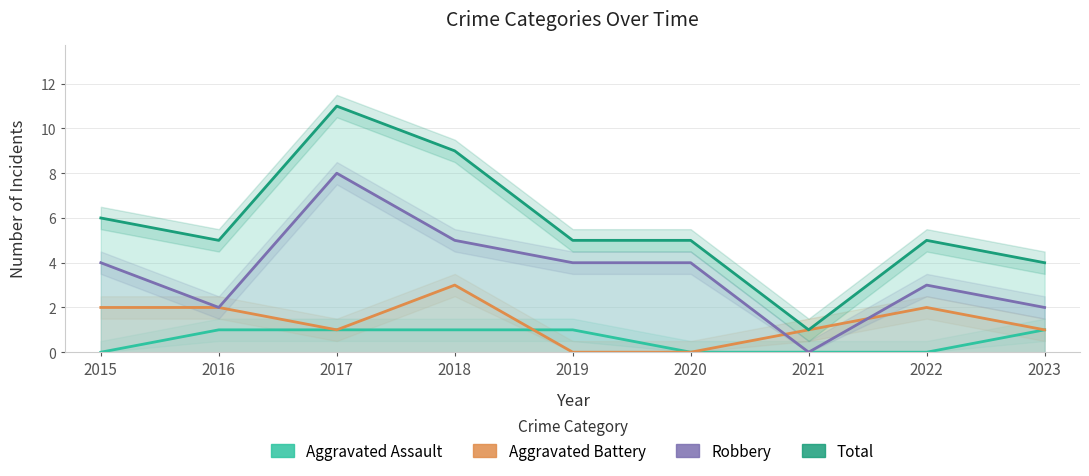

True or false: Robbery and Aggravated Assault intersect in this chart.

False